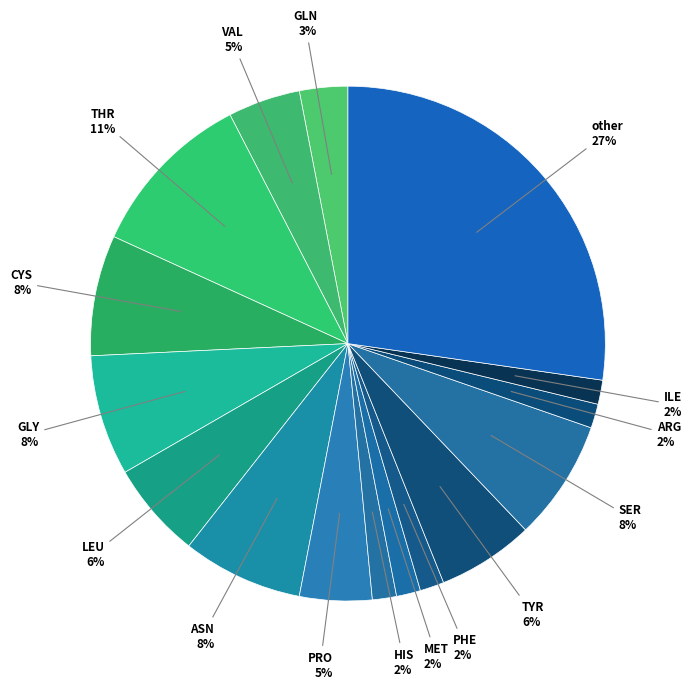

How many slices are in this pie chart?

16